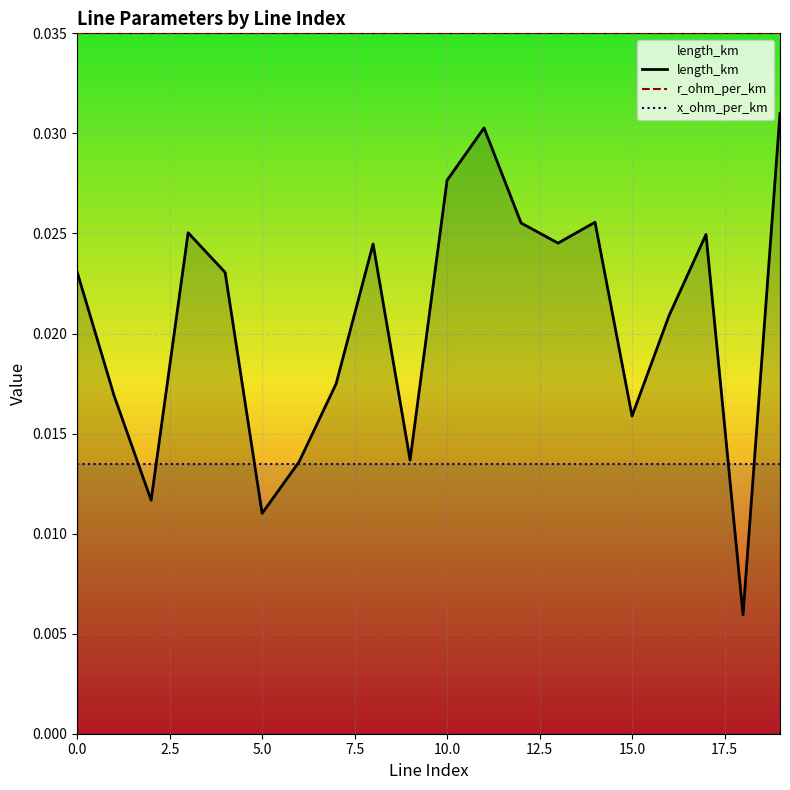

True or false: r_ohm_per_km and x_ohm_per_km cross at least once.

False